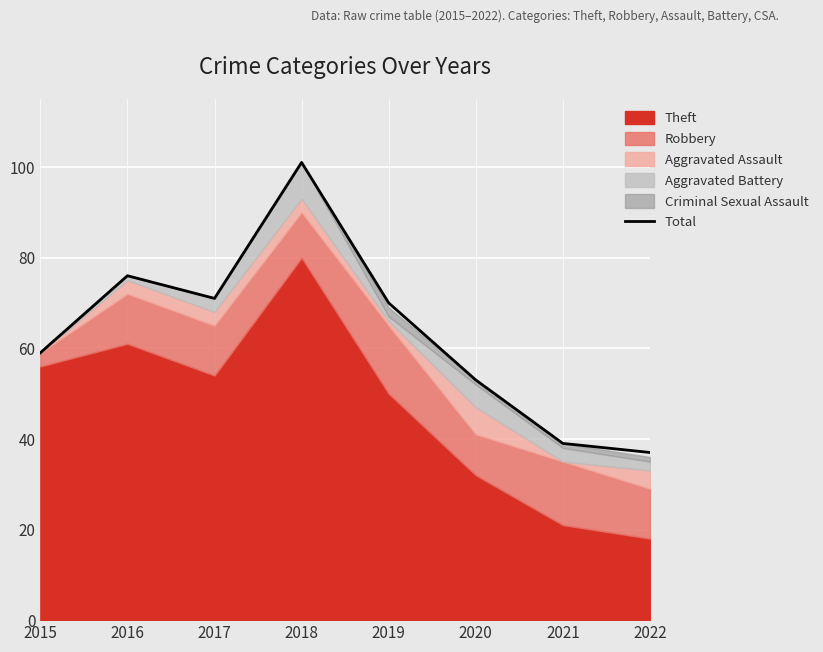

At which label is the value closest to 69?

2019